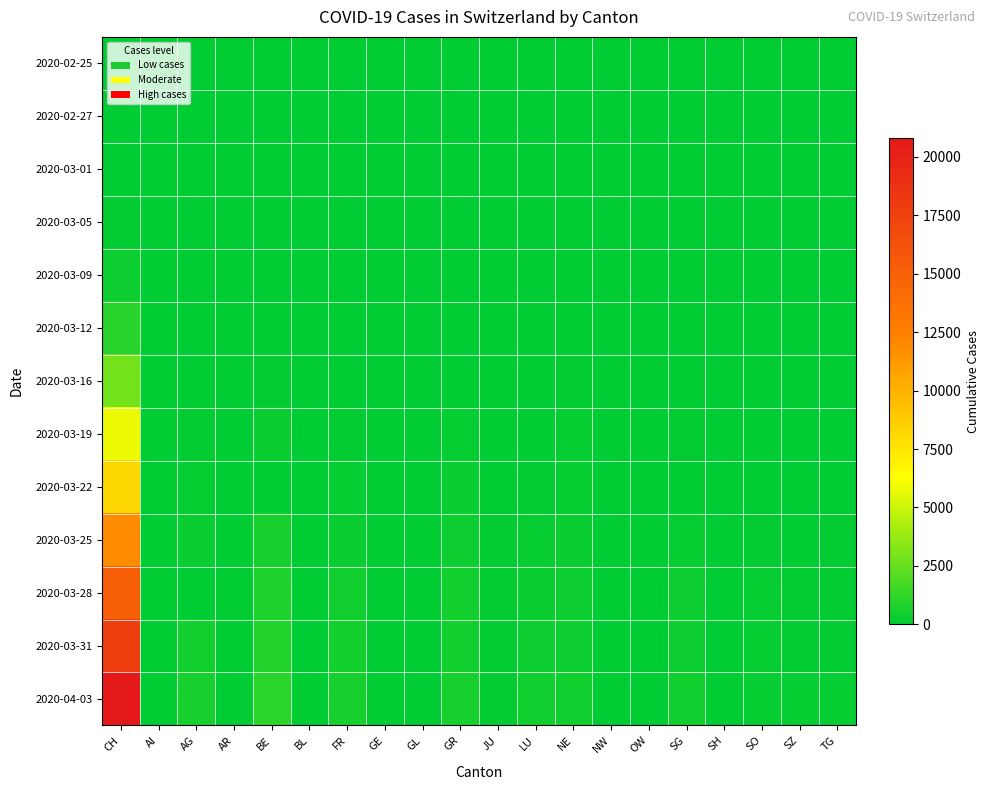

What is the difference between the highest and lowest values at LU?

449